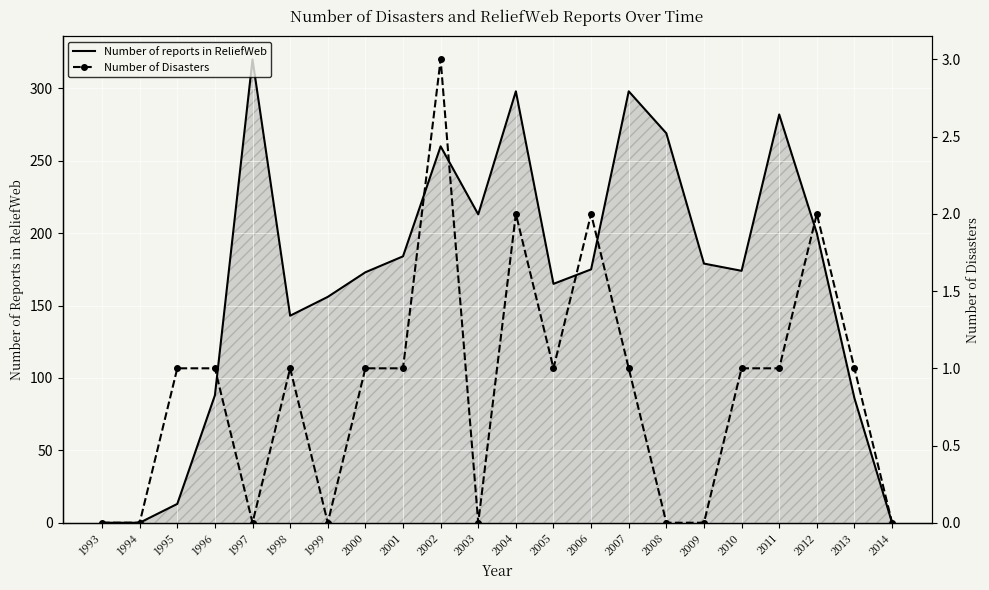

At how many categories does at least one series exceed 226?

6